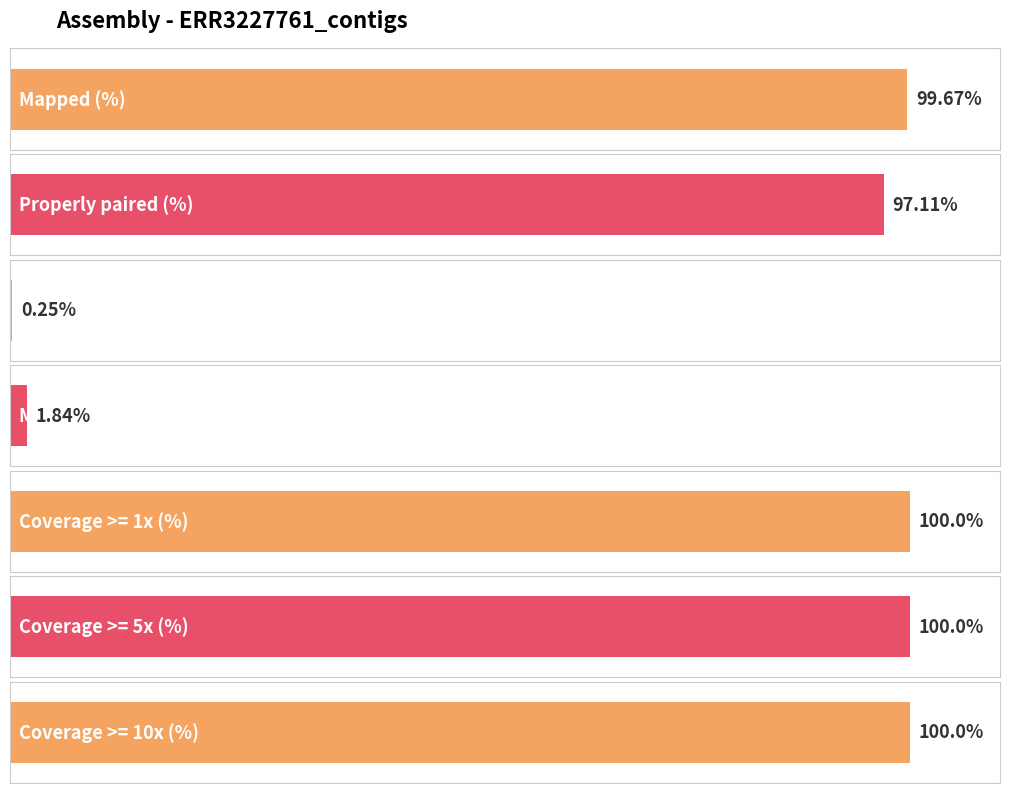

What is the sum of all values?

498.9